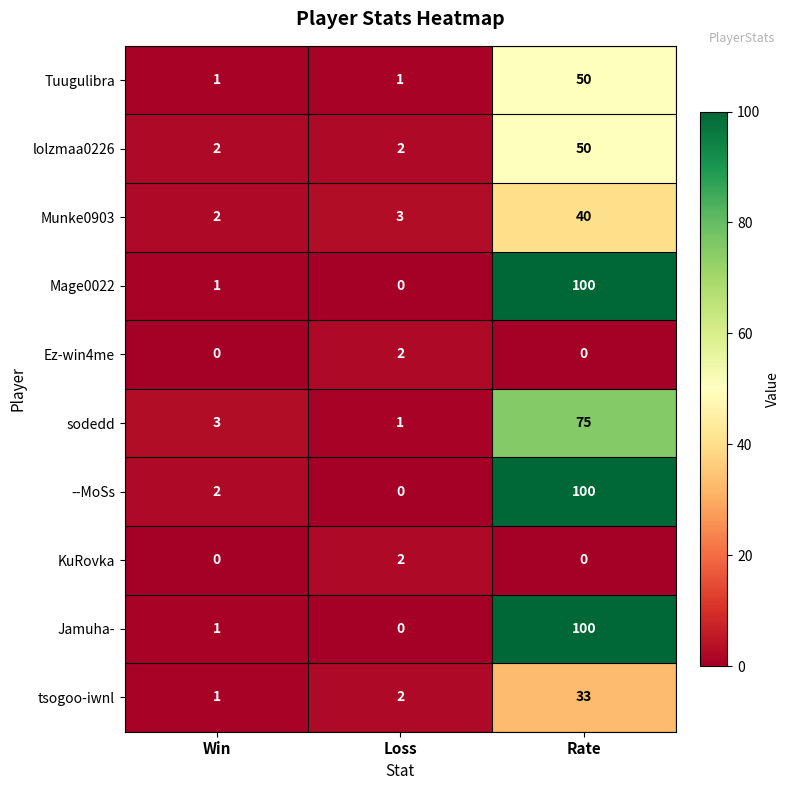

At which category does the chart reach its peak across all series?

Rate